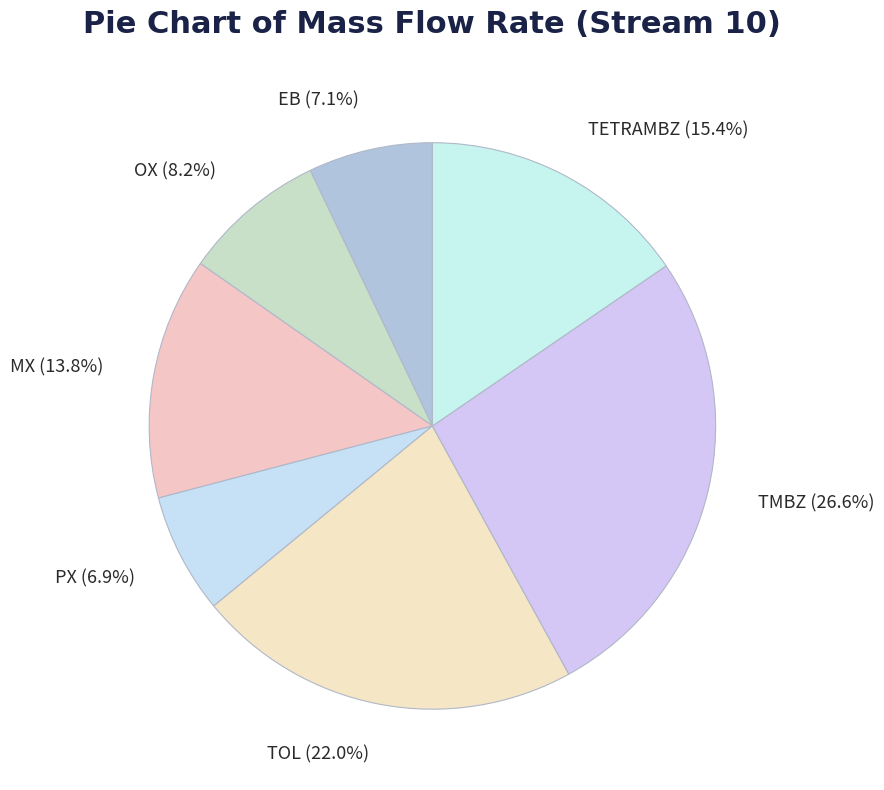

Which has a higher value, PX (6.9%) or TMBZ (26.6%)?

TMBZ (26.6%)